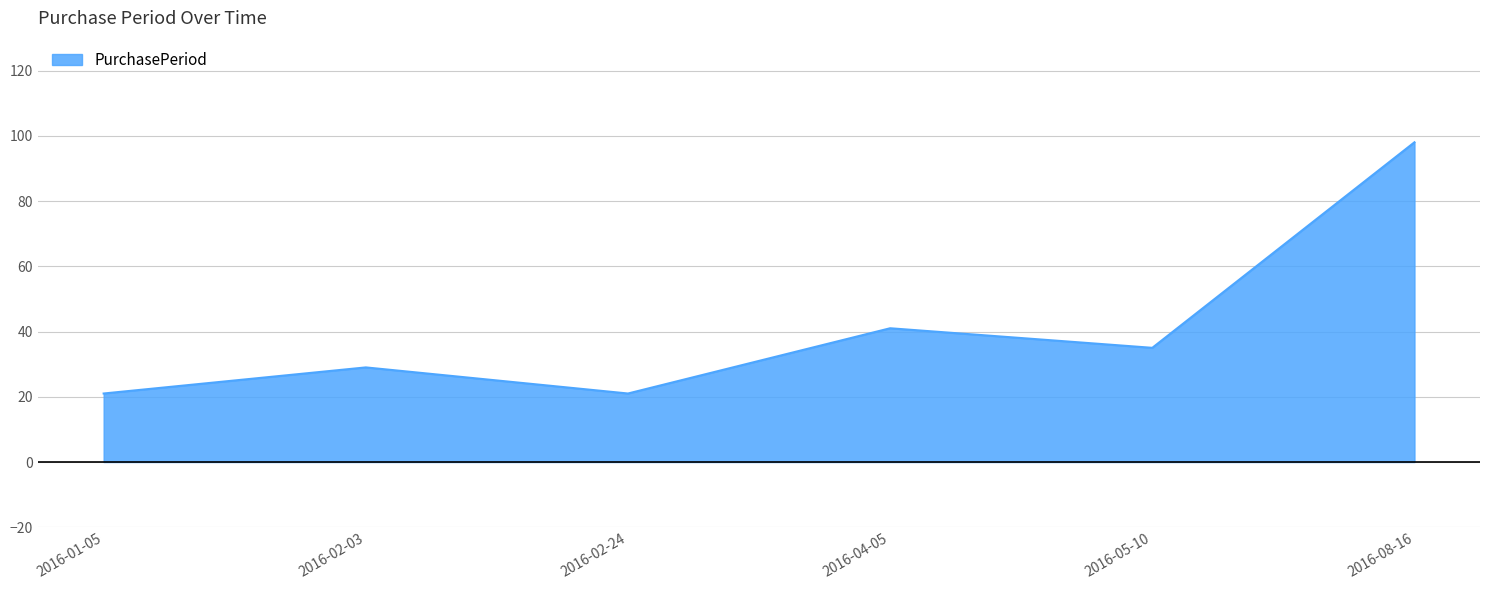

What position from the right is 2016-01-05?

6